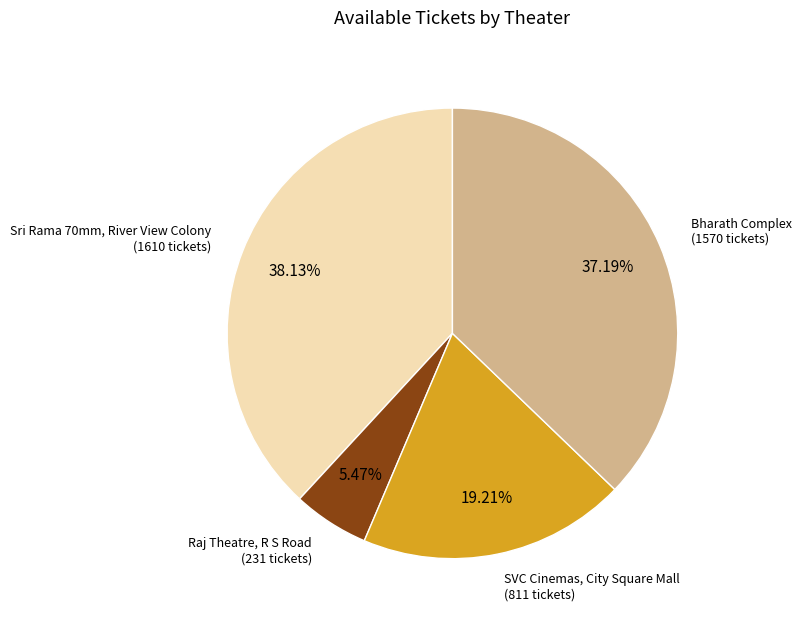

Does any single category account for the majority?

No